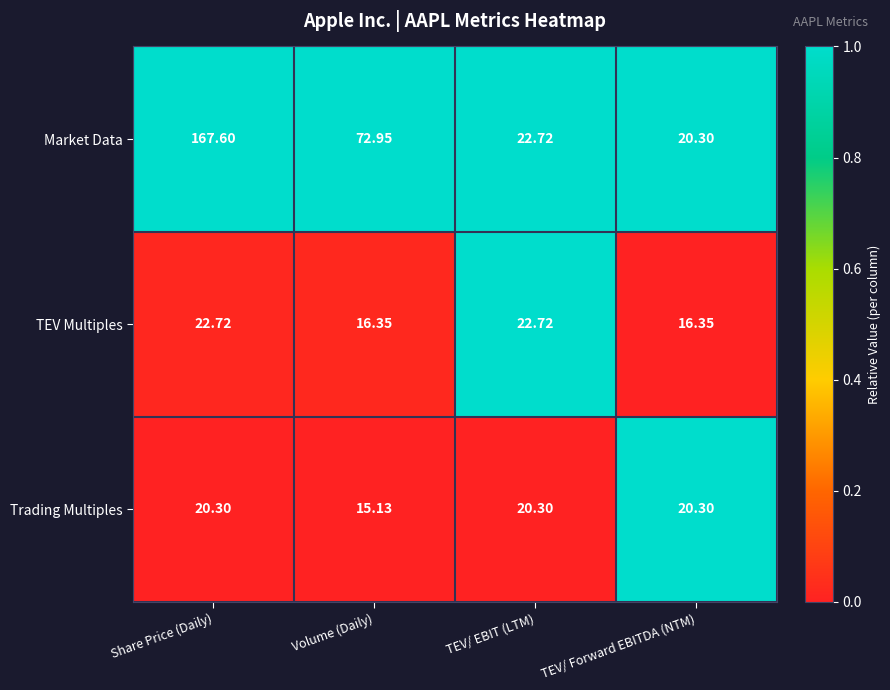

At which category does the chart reach its peak across all series?

Share Price (Daily)